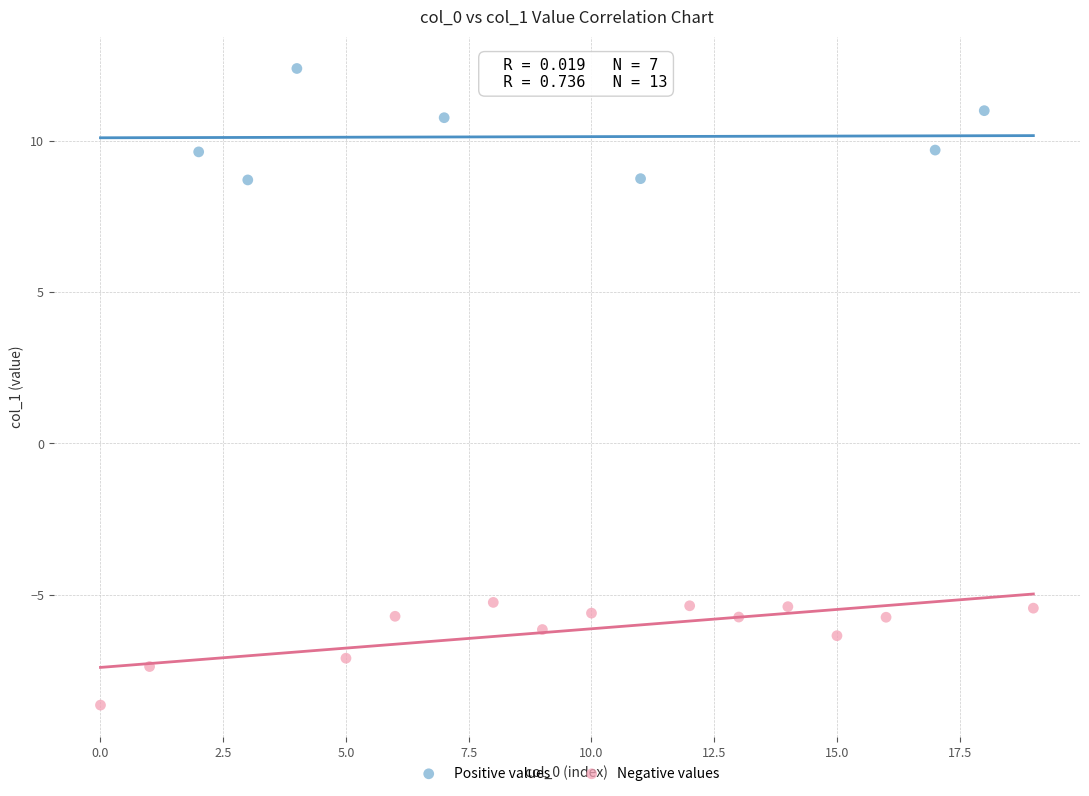

Which series reaches the maximum Y coordinate?

Positive values